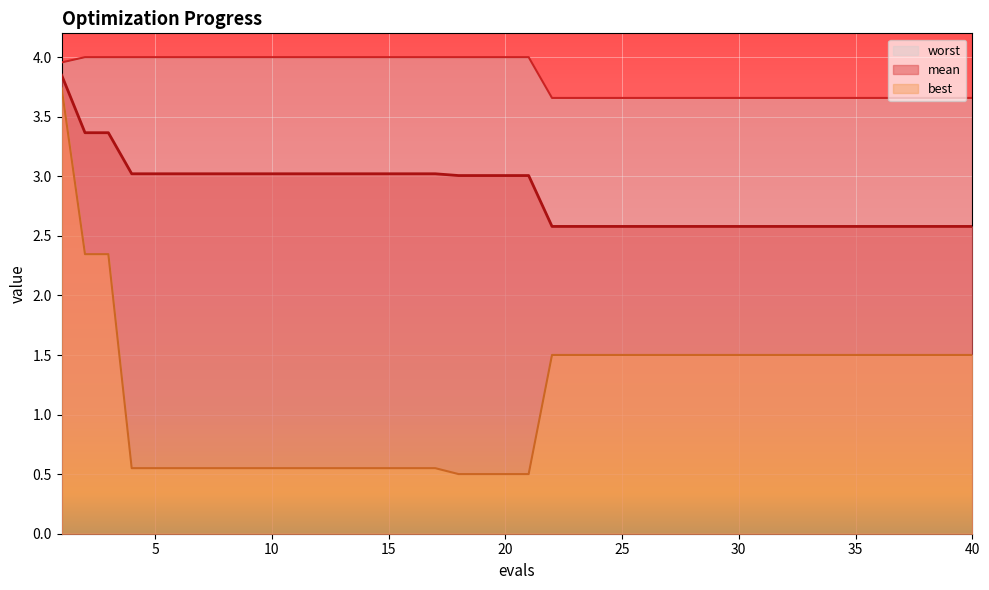

Where is best nearest to the value 2?

2